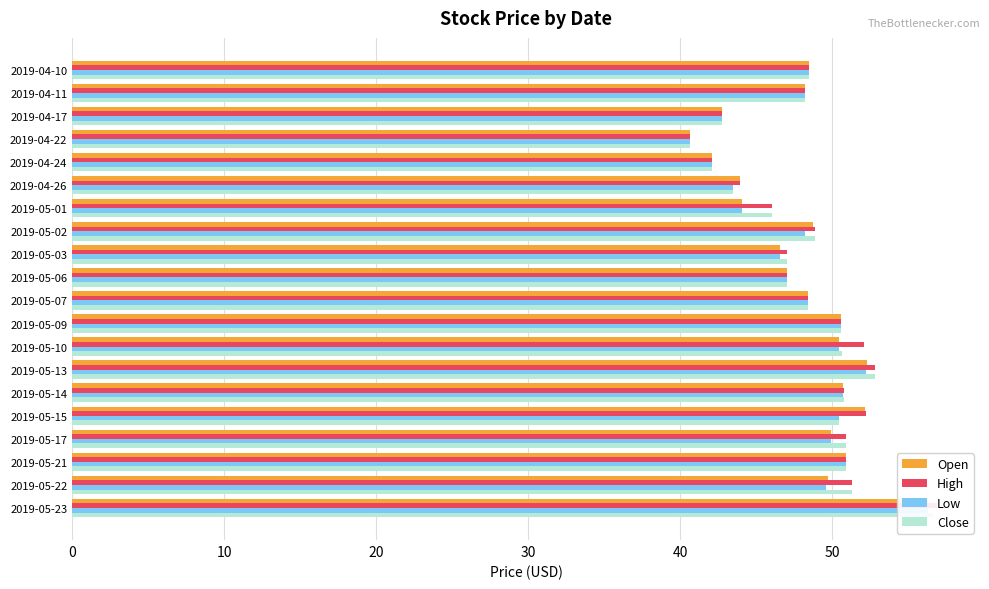

What is the minimum value for High?

40.7